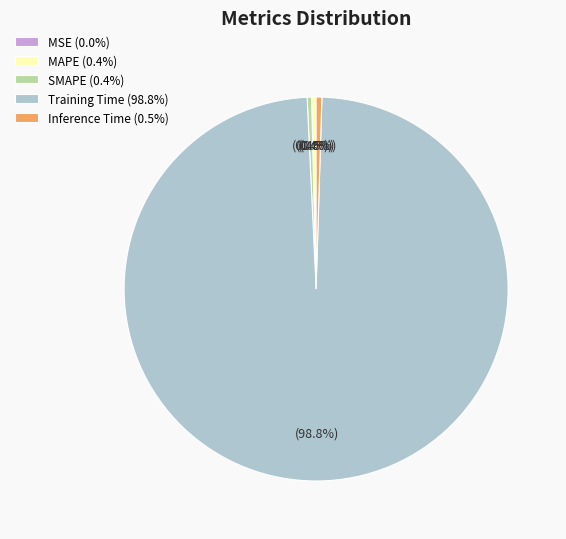

Do Training Time (98.8%) and Inference Time (0.5%) together represent more than half of the pie?

Yes